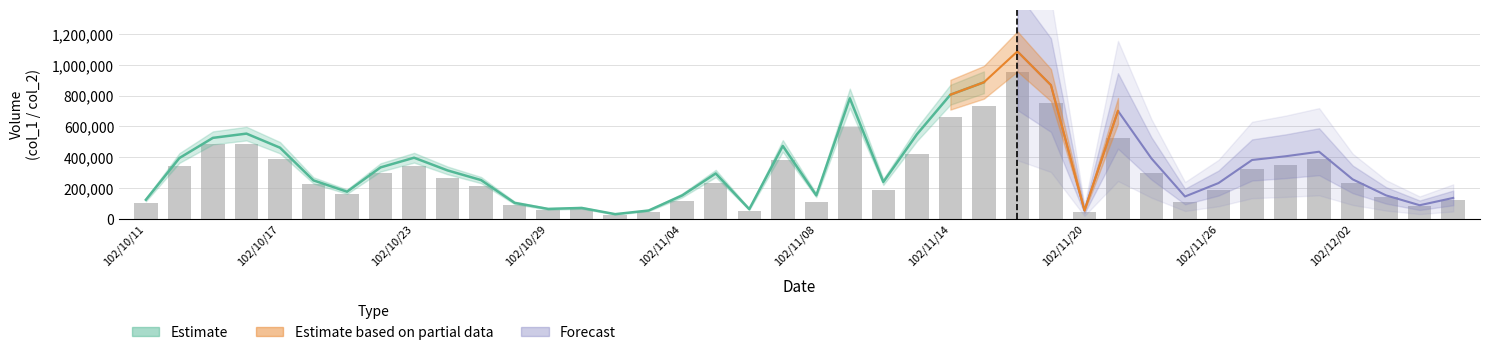

What position from the left is 32?

33